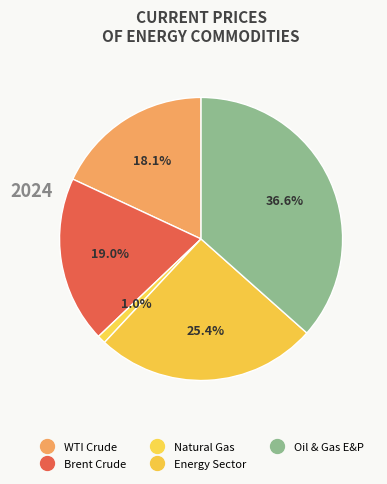

Approximately how many times larger is the value at Brent Crude compared to WTI Crude?

1.1